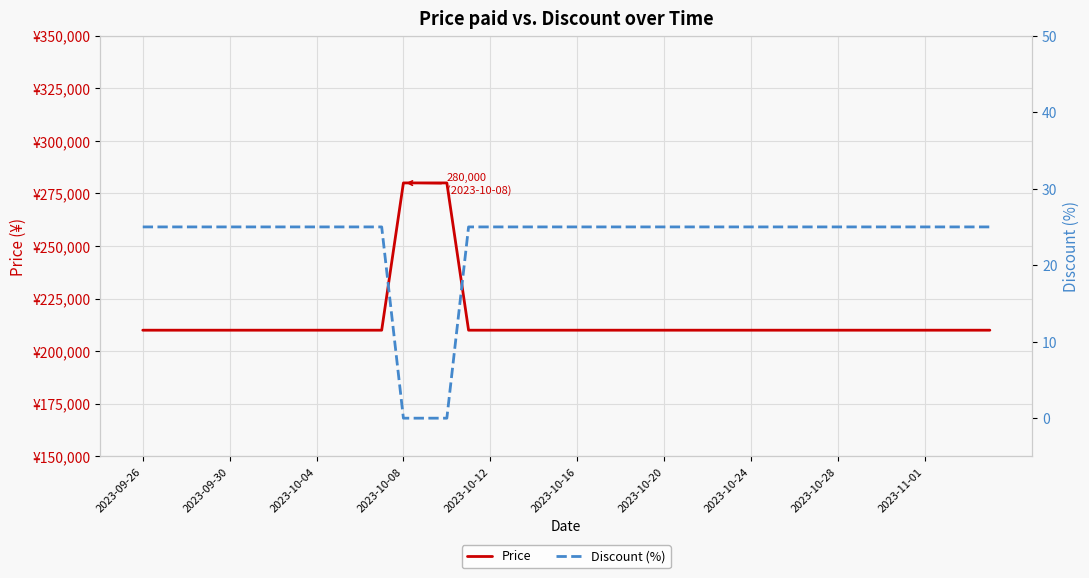

At which label does Discount (%) reach its peak?

2023-09-26